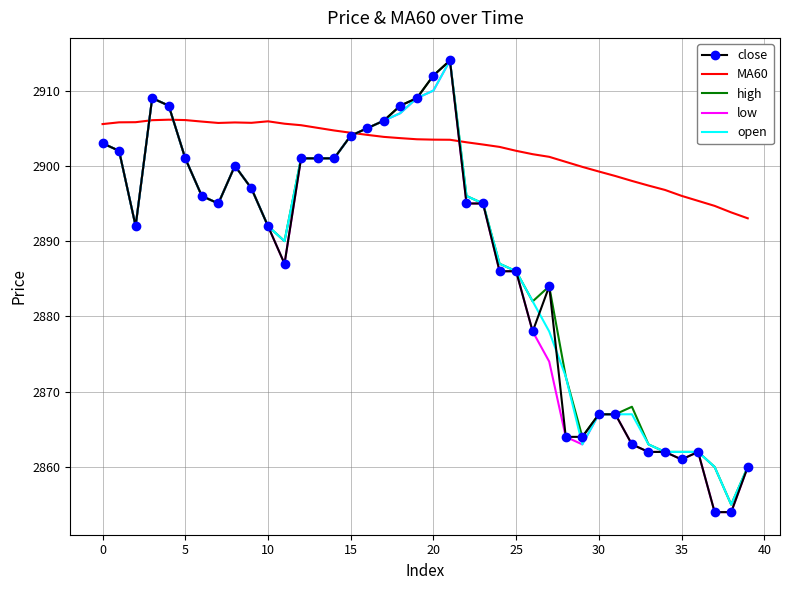

Which series has the largest total across all categories?

MA60